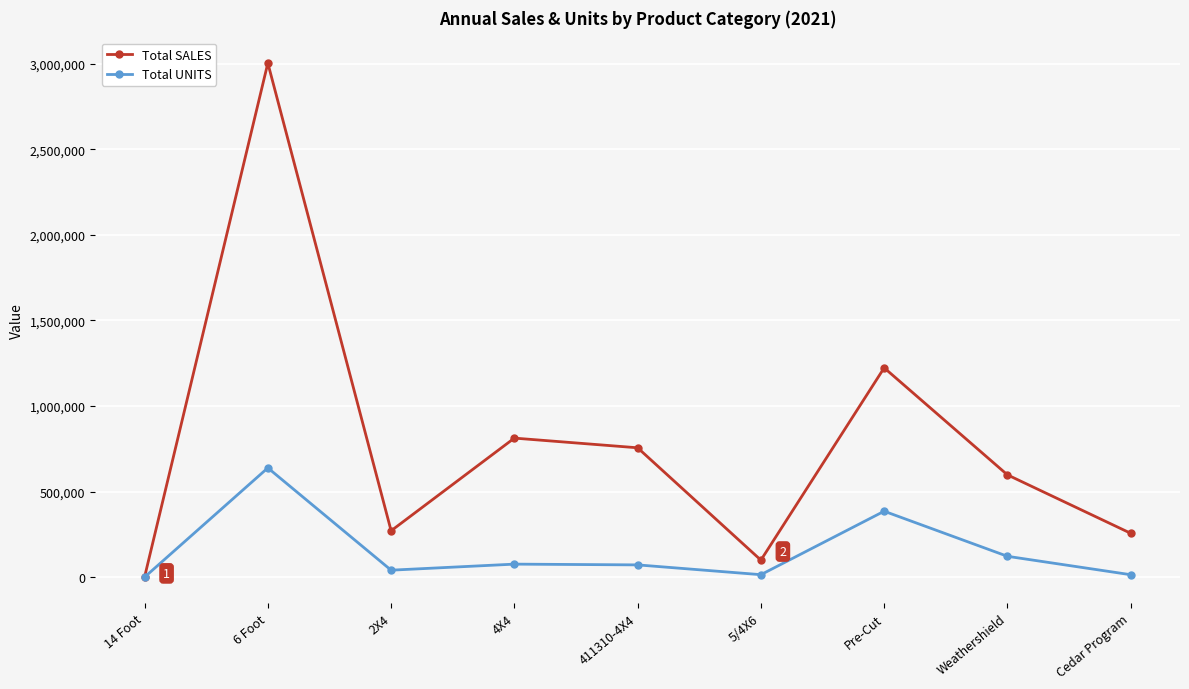

Rank the series by their maximum value, from highest to lowest.

Total SALES, Total UNITS